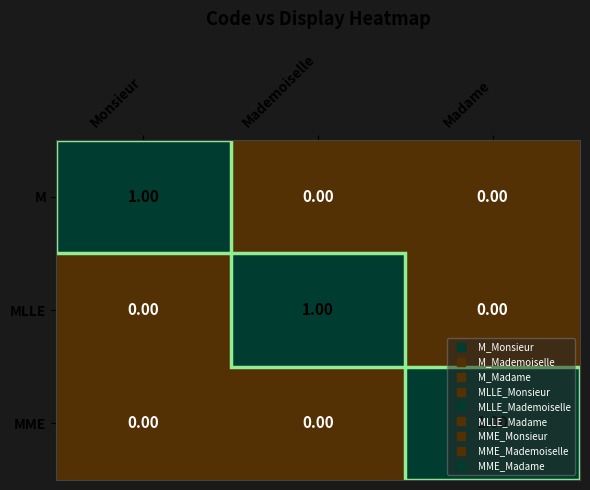

At how many categories does at least one series exceed 0?

3